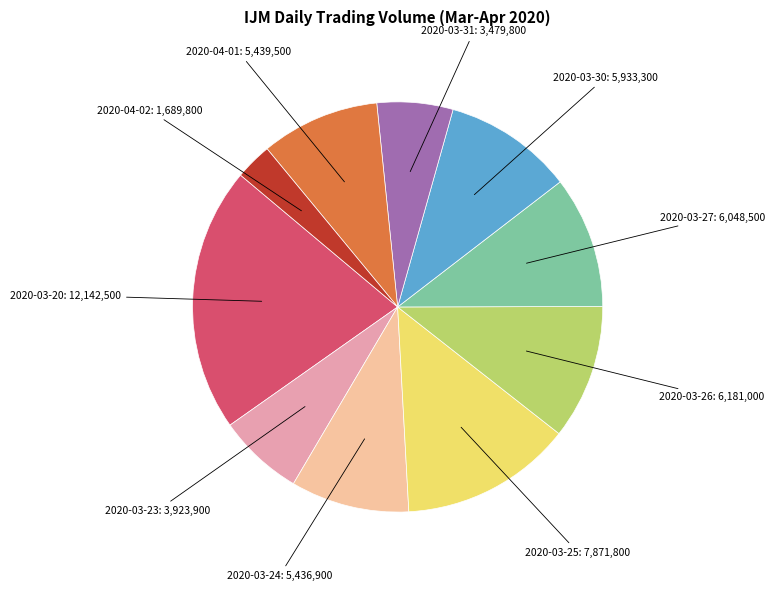

Is there any slice that represents more than half of the pie?

No